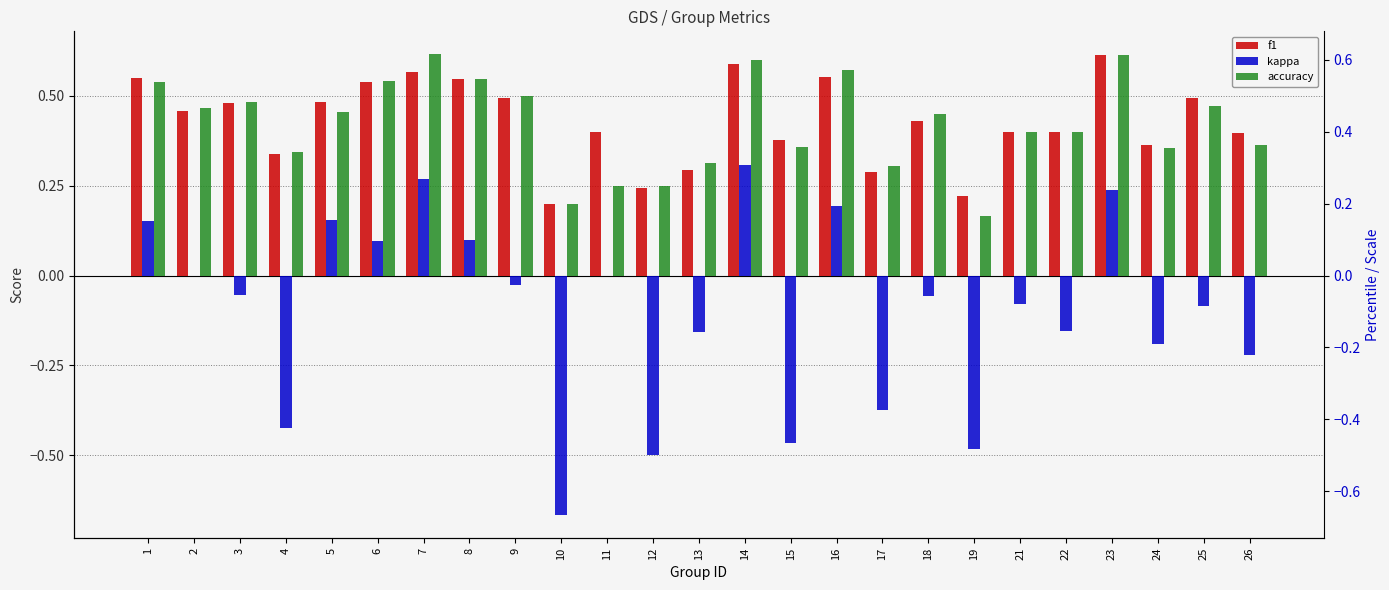

What is the average value of the f1 series?

0.4